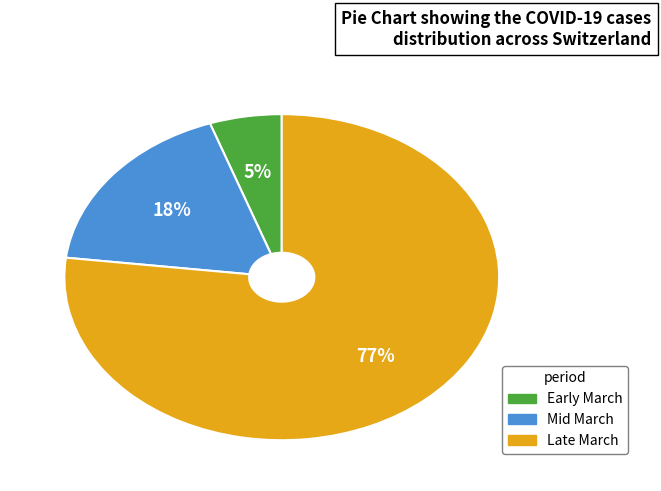

Is there any slice that represents more than half of the pie?

Yes